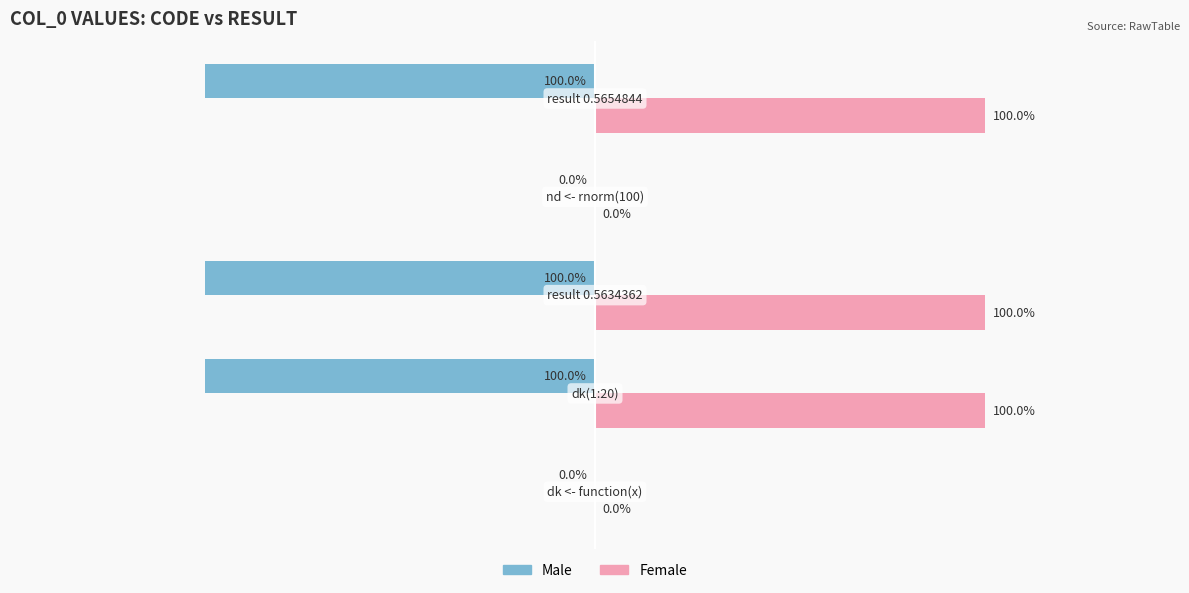

What are all the series names shown in the legend?

Male, Female